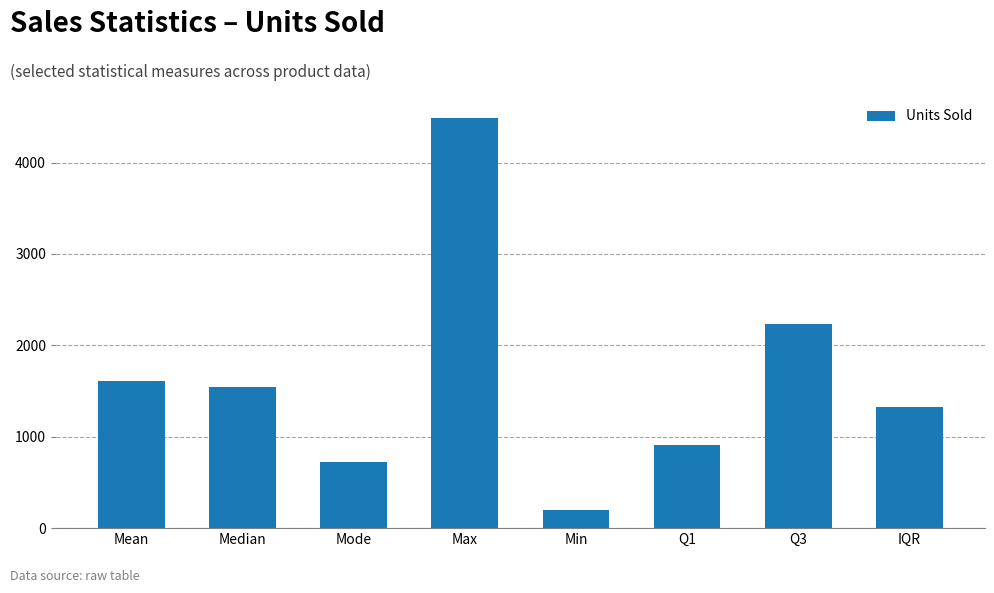

Reading right to left, extract all data points from this chart.

1324.1	2229.1	905.0	200.0	4492.5	727.0	1542.5	1608.3